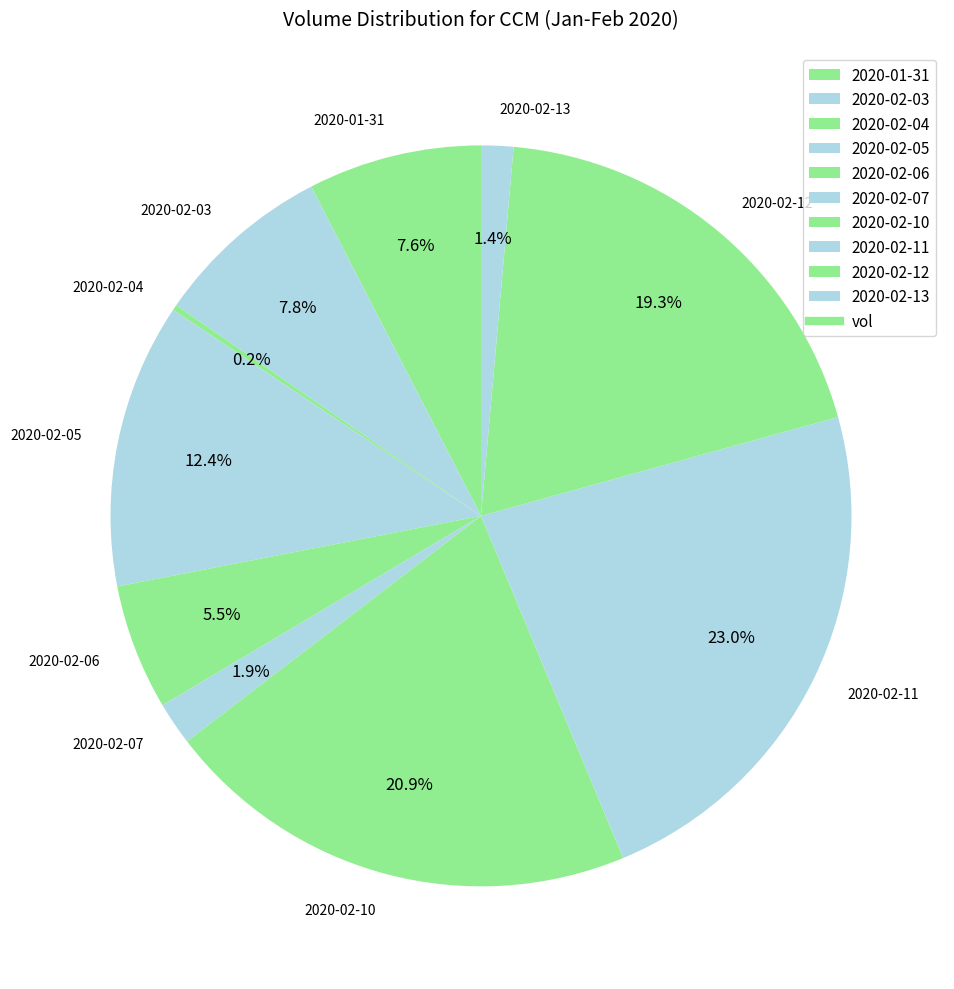

To the nearest percent, what is the difference between the 2020-02-05 and 2020-01-31 slice percentages?

5%